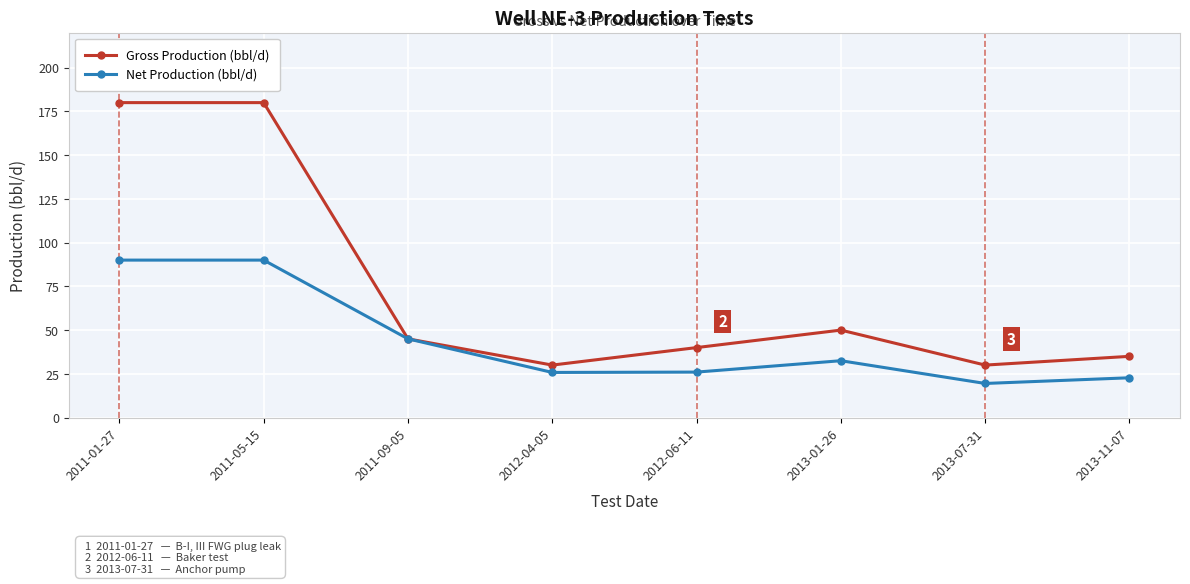

What is the total value across all series at 2013-01-26?

82.5